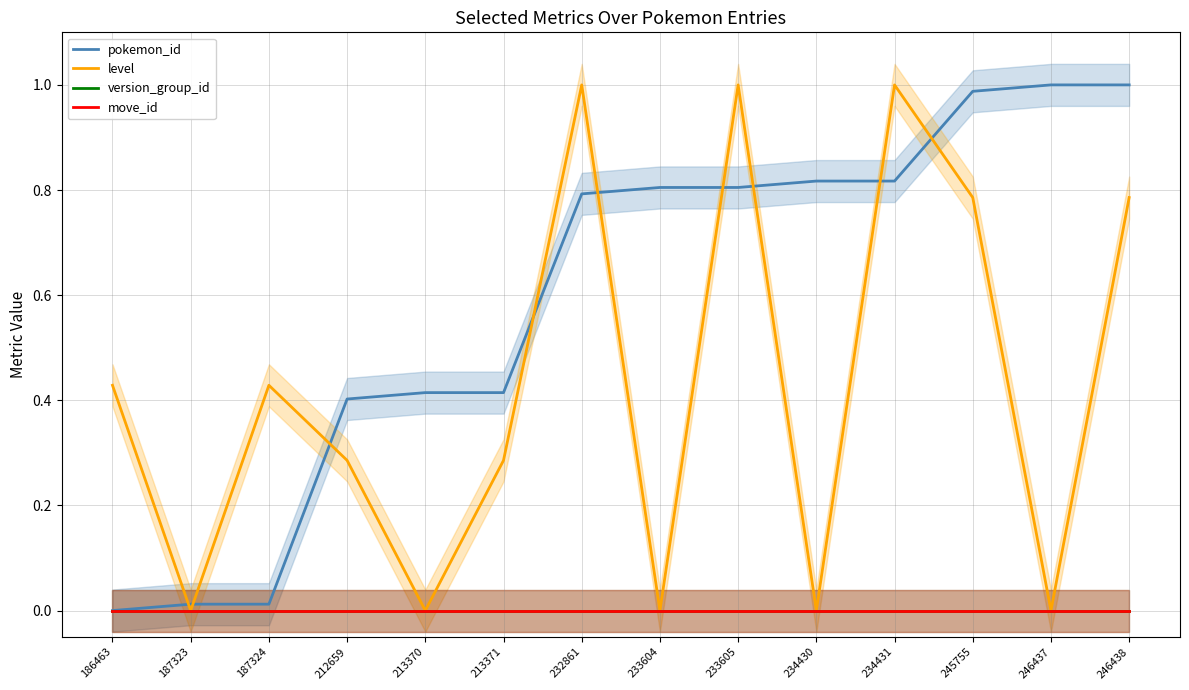

Reading left to right, what are all the values shown in this chart?

pokemon_id: 186463=0.0	187323=0.0	187324=0.0	212659=0.4	213370=0.4	213371=0.4	232861=0.8	233604=0.8	233605=0.8	234430=0.8	234431=0.8	245755=1.0	246437=1.0	246438=1.0
level: 186463=0.4	187323=0.0	187324=0.4	212659=0.3	213370=0.0	213371=0.3	232861=1.0	233604=0.0	233605=1.0	234430=0.0	234431=1.0	245755=0.8	246437=0.0	246438=0.8
version_group_id: 186463=0.0	187323=0.0	187324=0.0	212659=0.0	213370=0.0	213371=0.0	232861=0.0	233604=0.0	233605=0.0	234430=0.0	234431=0.0	245755=0.0	246437=0.0	246438=0.0
move_id: 186463=0.0	187323=0.0	187324=0.0	212659=0.0	213370=0.0	213371=0.0	232861=0.0	233604=0.0	233605=0.0	234430=0.0	234431=0.0	245755=0.0	246437=0.0	246438=0.0